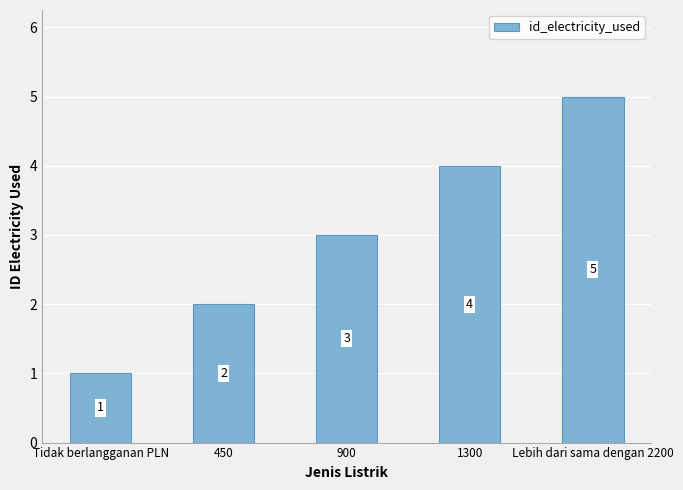

Approximately how many times larger is the value at 900 compared to Tidak berlangganan PLN?

3.0